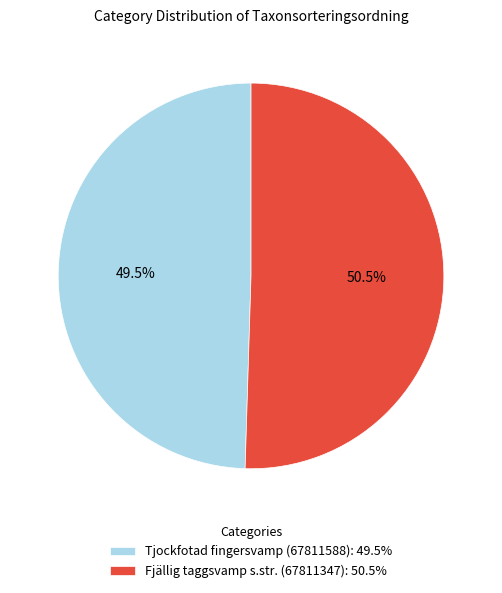

To the nearest percent, what is the difference between the largest and smallest slice percentages?

1%